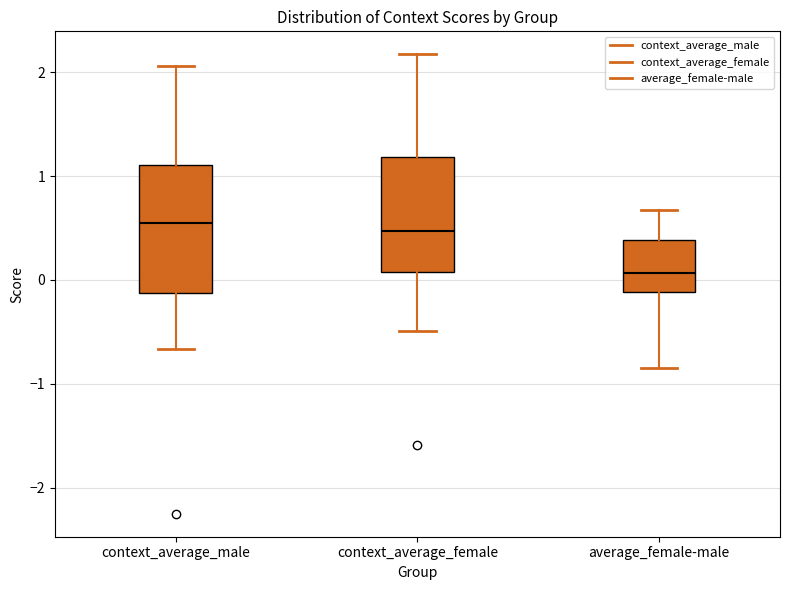

Reading left to right, transcribe this box plot: for each box, give where its median line is, the range the box spans, and where its two whiskers end, as read against the y-axis. The values are not printed on the chart, so give them approximately, as read against the axis.

context_average_male: median 0.5, box -0.1 to 1.1, whiskers -0.7 to 2.1
context_average_female: median 0.5, box 0.1 to 1.2, whiskers -0.5 to 2.2
average_female-male: median 0.1, box -0.1 to 0.4, whiskers -0.8 to 0.7